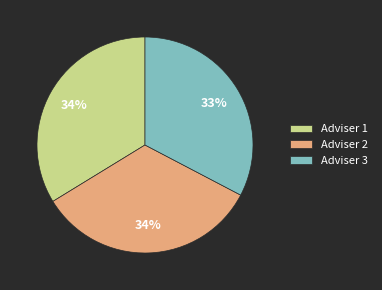

Is Adviser 1 the majority of the pie?

No